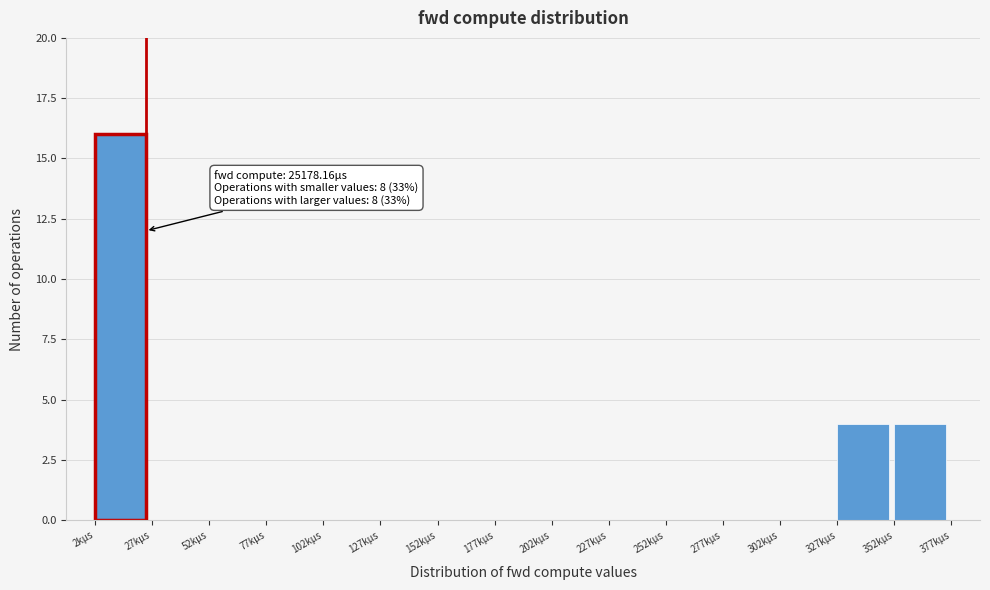

Reading left to right, extract all data points from this chart.

2kμs=16	27kμs=0	52kμs=0	77kμs=0	102kμs=0	127kμs=0	152kμs=0	177kμs=0	202kμs=0	227kμs=0	252kμs=0	277kμs=0	302kμs=0	327kμs=4	352kμs=4